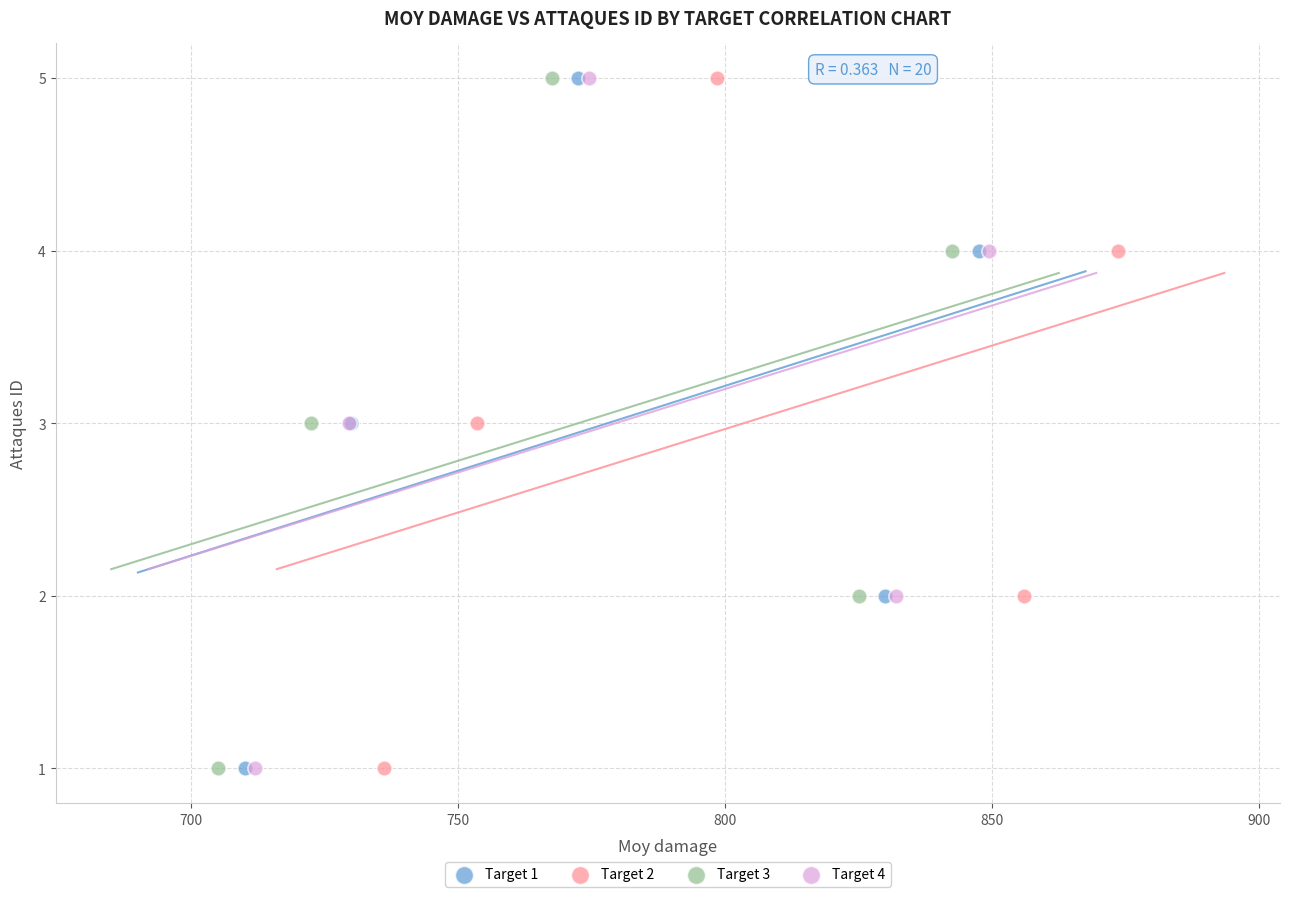

What are all the series names shown in the legend?

Target 1, Target 2, Target 3, Target 4